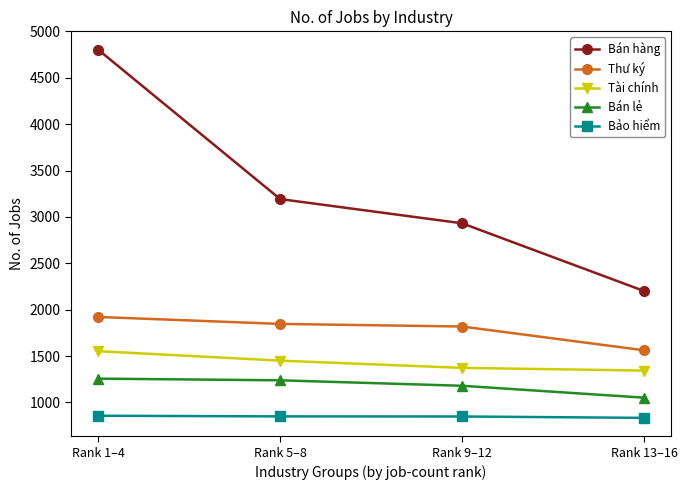

True or false: Bán lẻ and Bán hàng intersect in this chart.

False